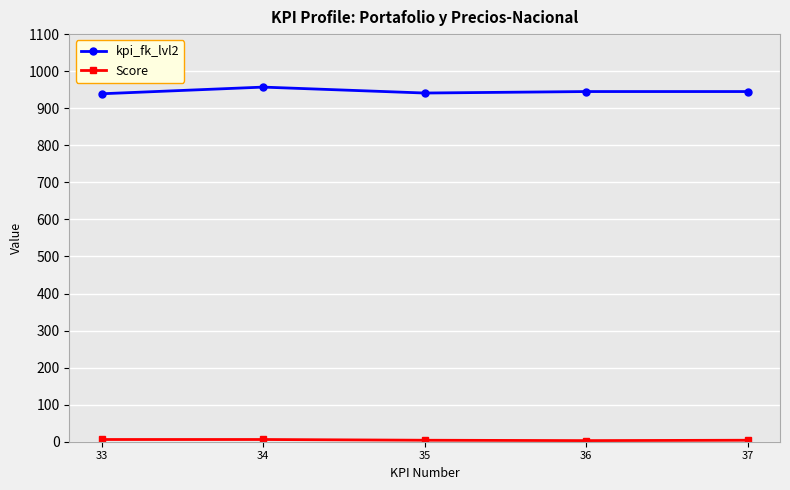

How many data points in kpi_fk_lvl2 are less than 945?

2